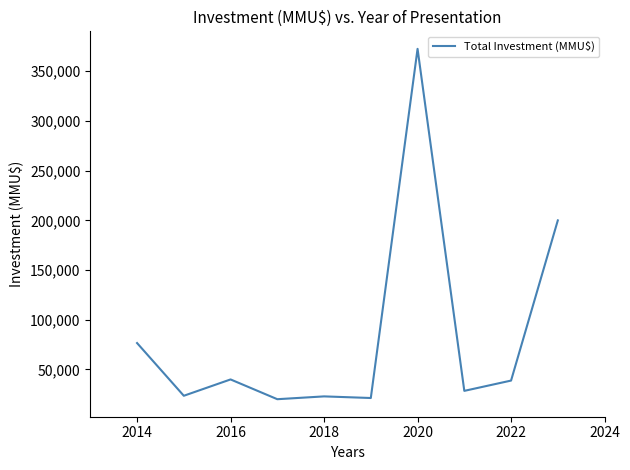

What is the greatest value displayed?

372576